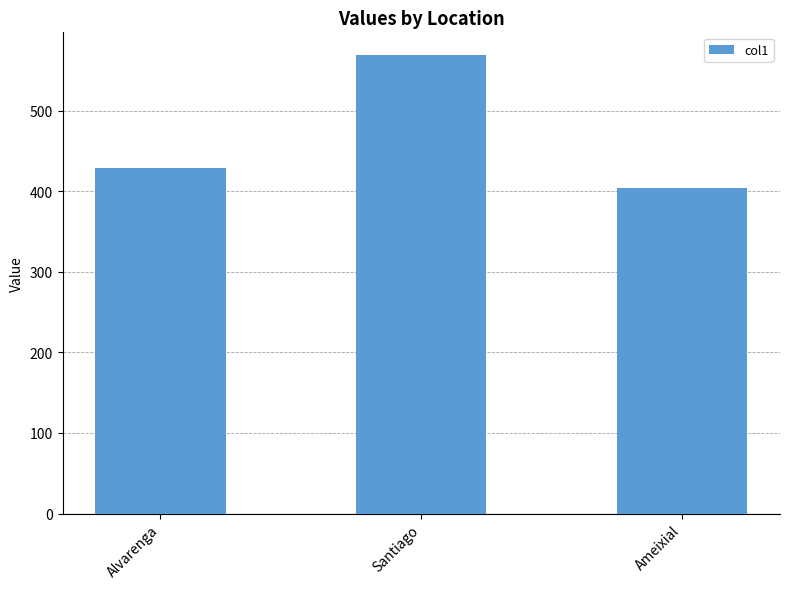

What is the value of the 1st bar from the left?

429